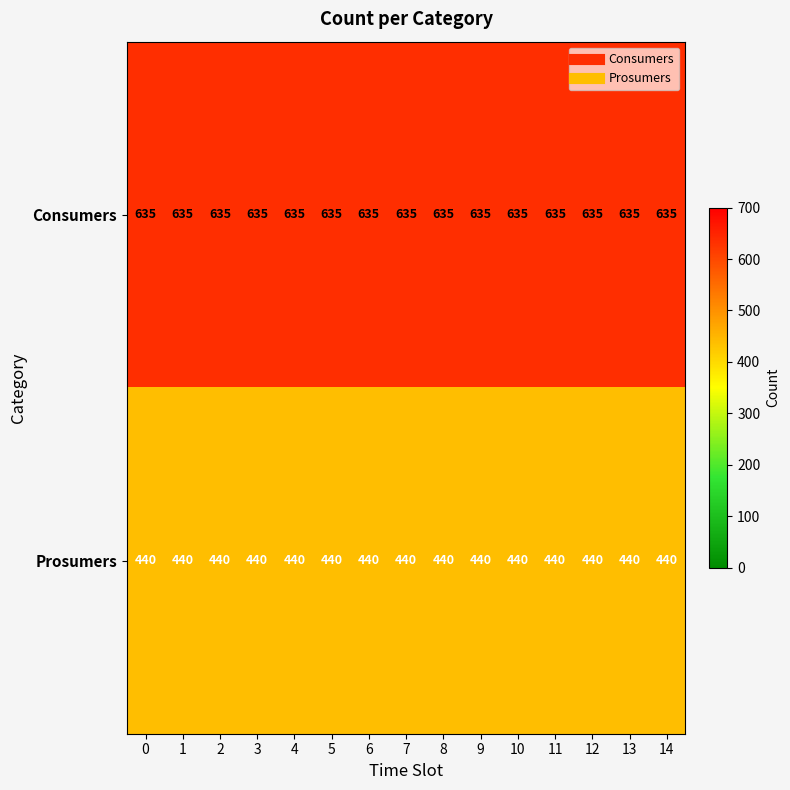

List the series in order of their peak value, lowest first.

Prosumers, Consumers